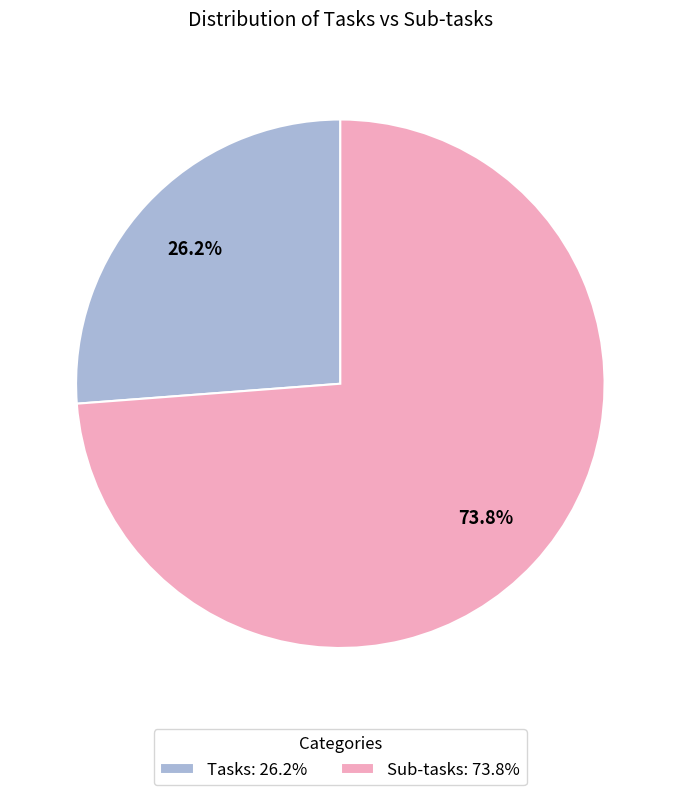

What is the ratio of the value at Sub-tasks to the value at Tasks?

2.8